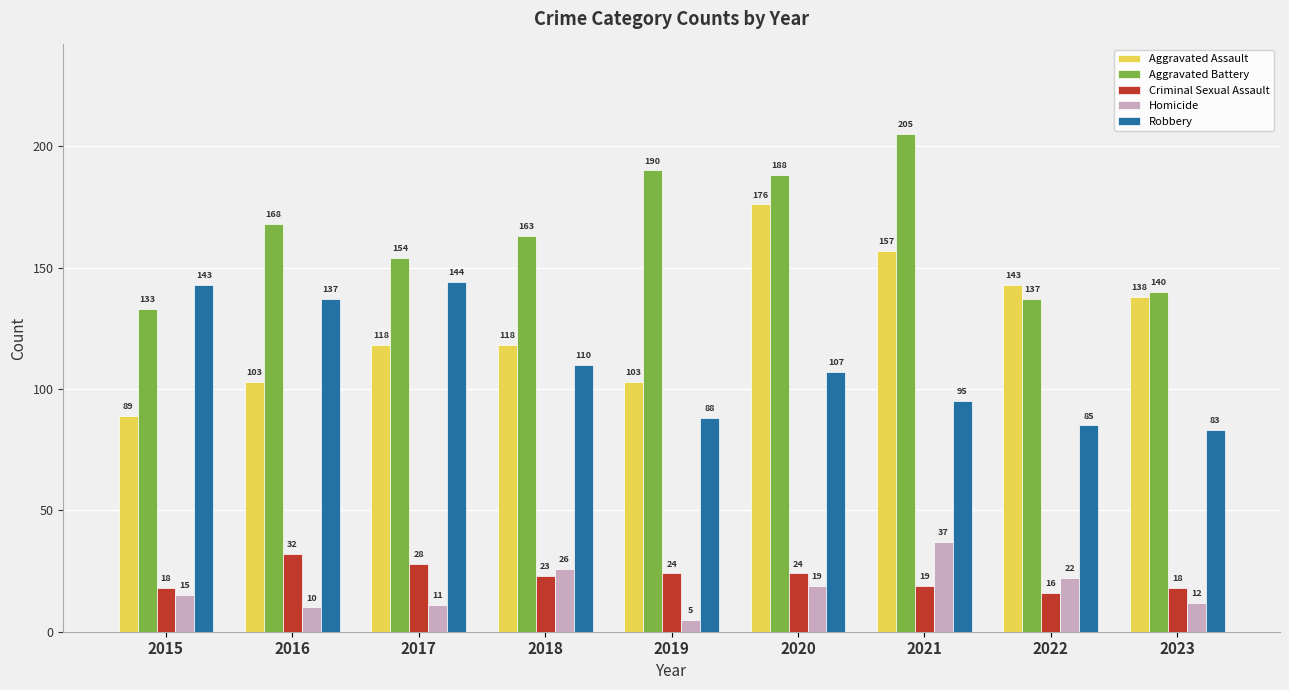

At which category does the chart reach its minimum across all series?

2019